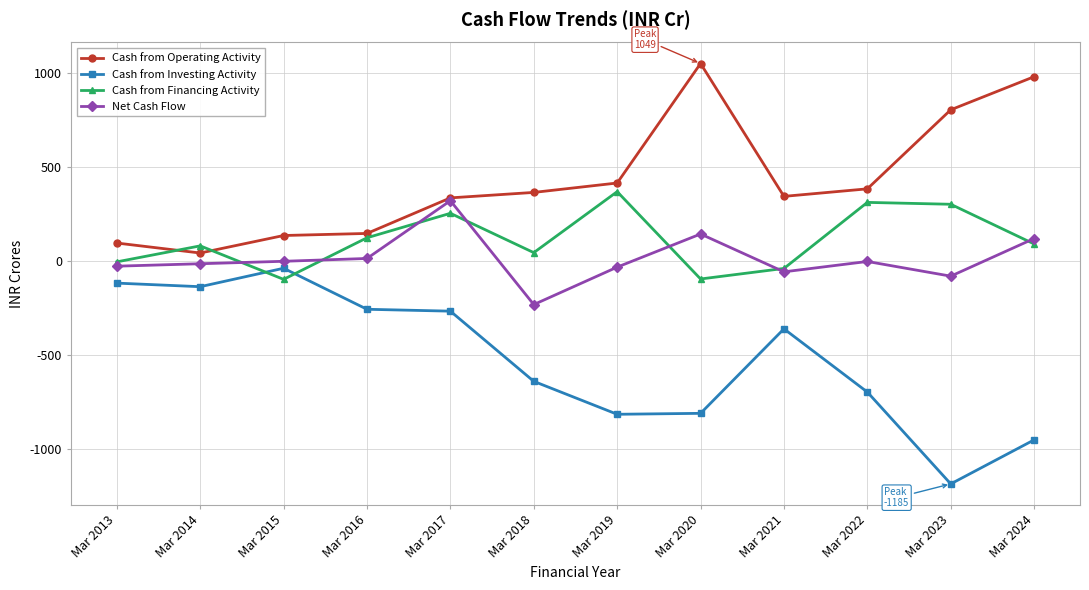

True or false: Cash from Operating Activity has a value of 1568 at Mar 2020.

False